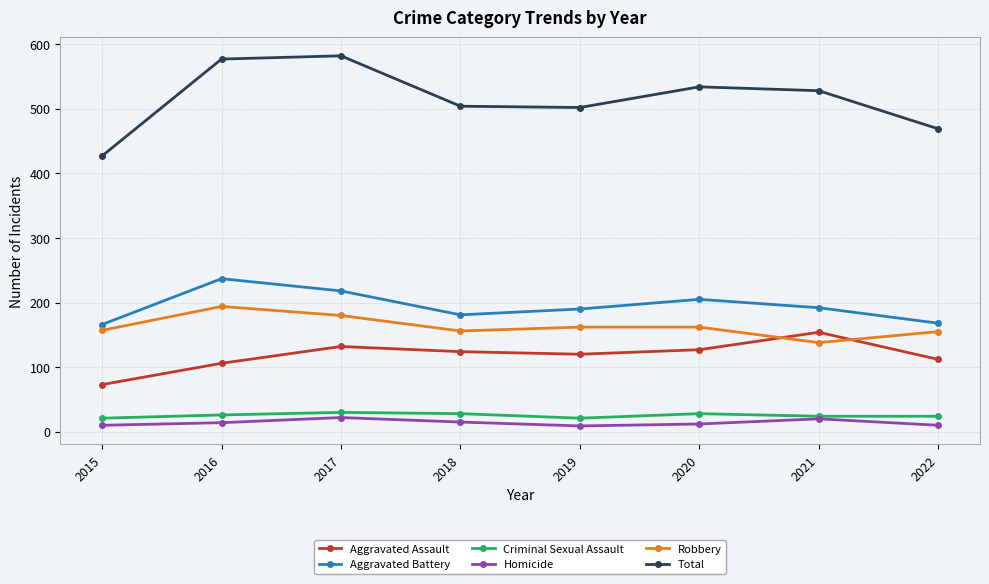

Rank the series at 2015 from highest to lowest value.

Total, Aggravated Battery, Robbery, Aggravated Assault, Criminal Sexual Assault, Homicide